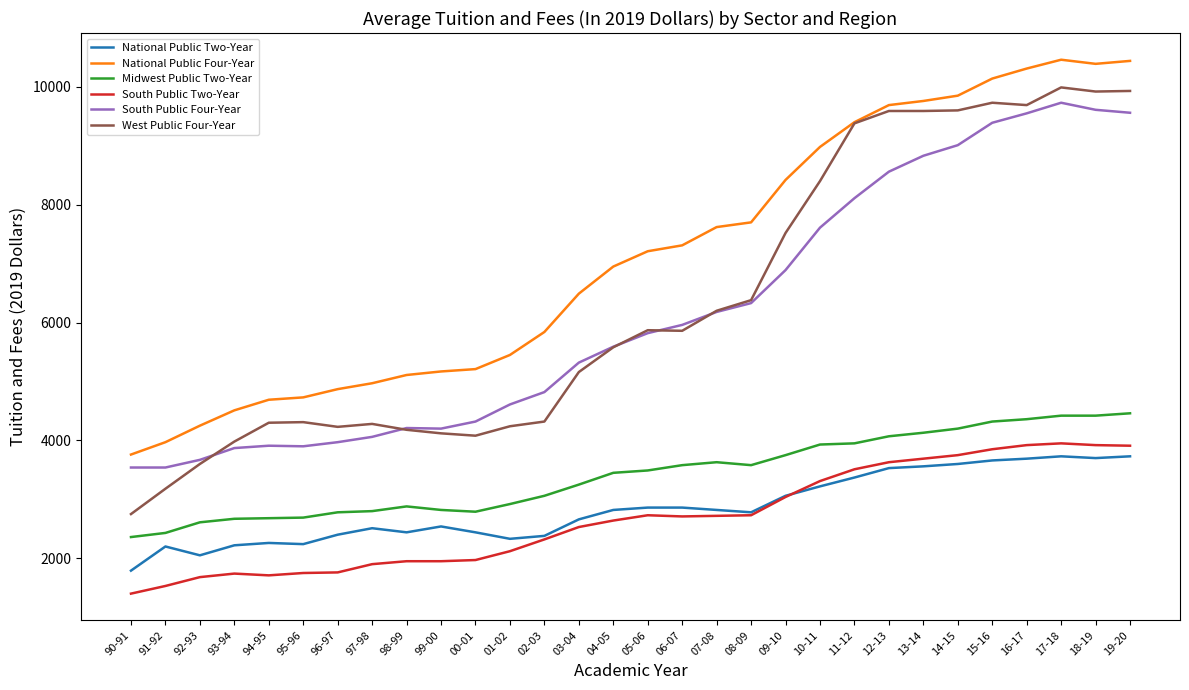

How many categories are shown in the chart?

30